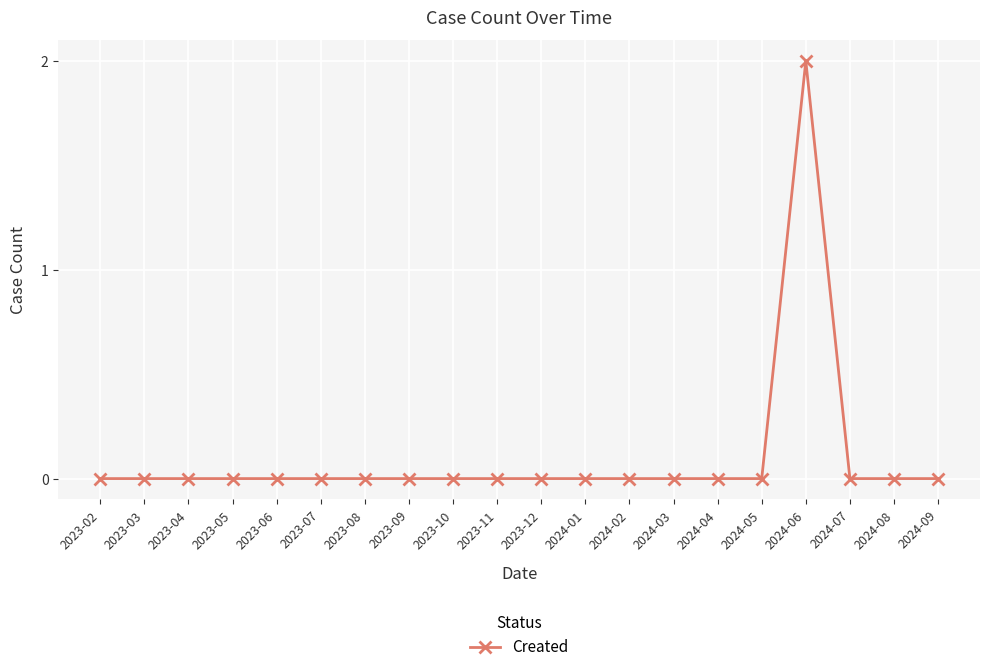

True or false: the data shows 0 at 2023-12.

True